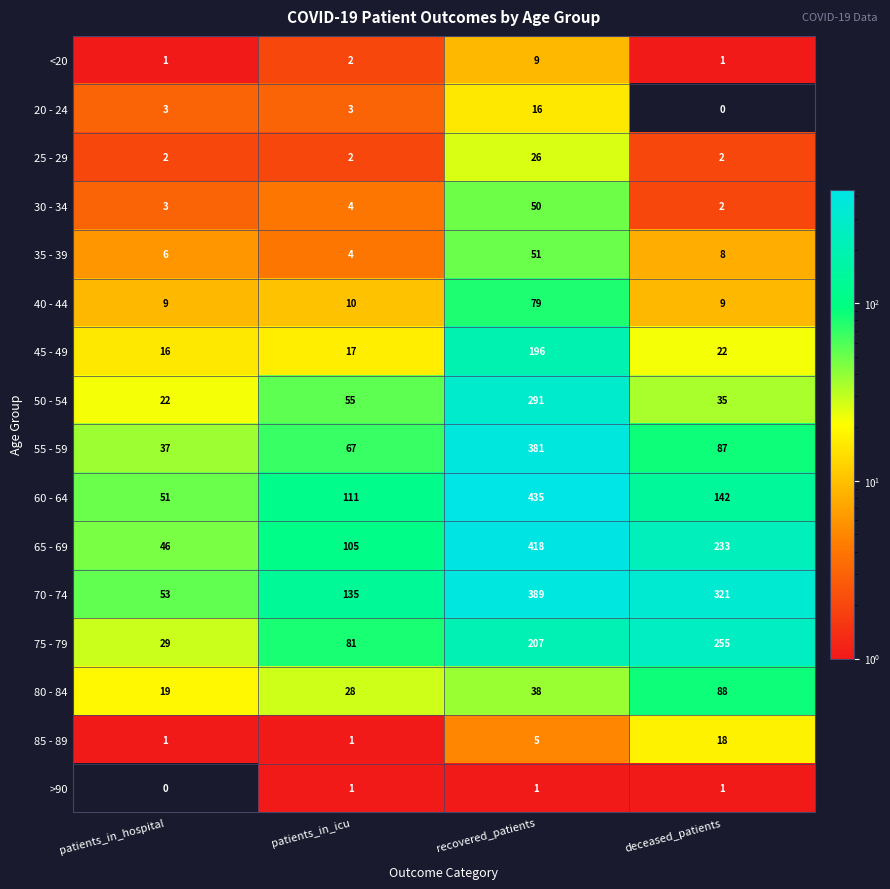

Is it true that 50 - 54 equals 22 at patients_in_hospital?

True